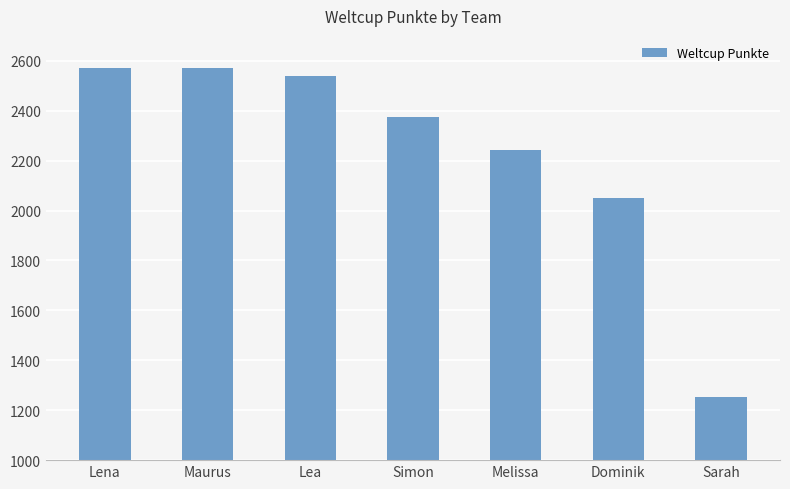

The value at Lena is 2573. True or false?

True